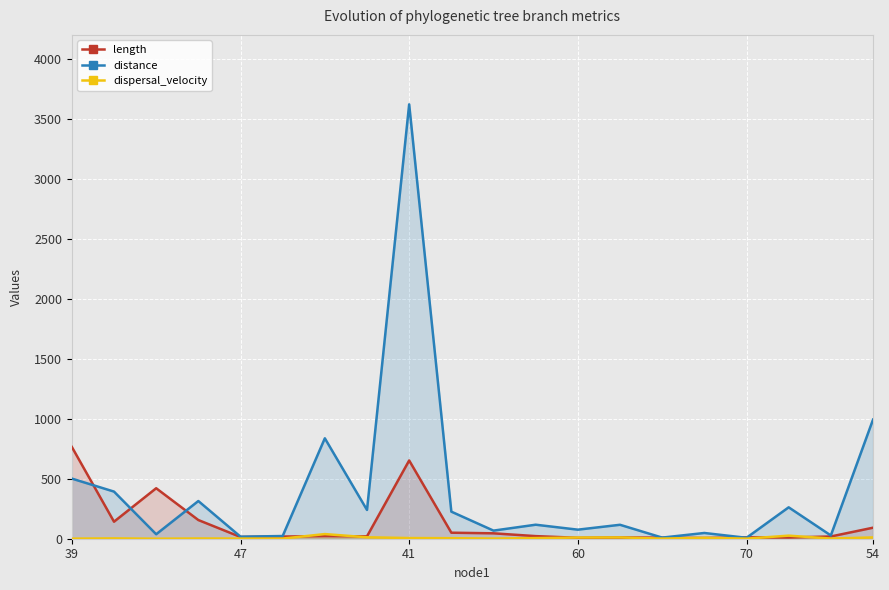

At how many categories does at least one series exceed 1722?

1